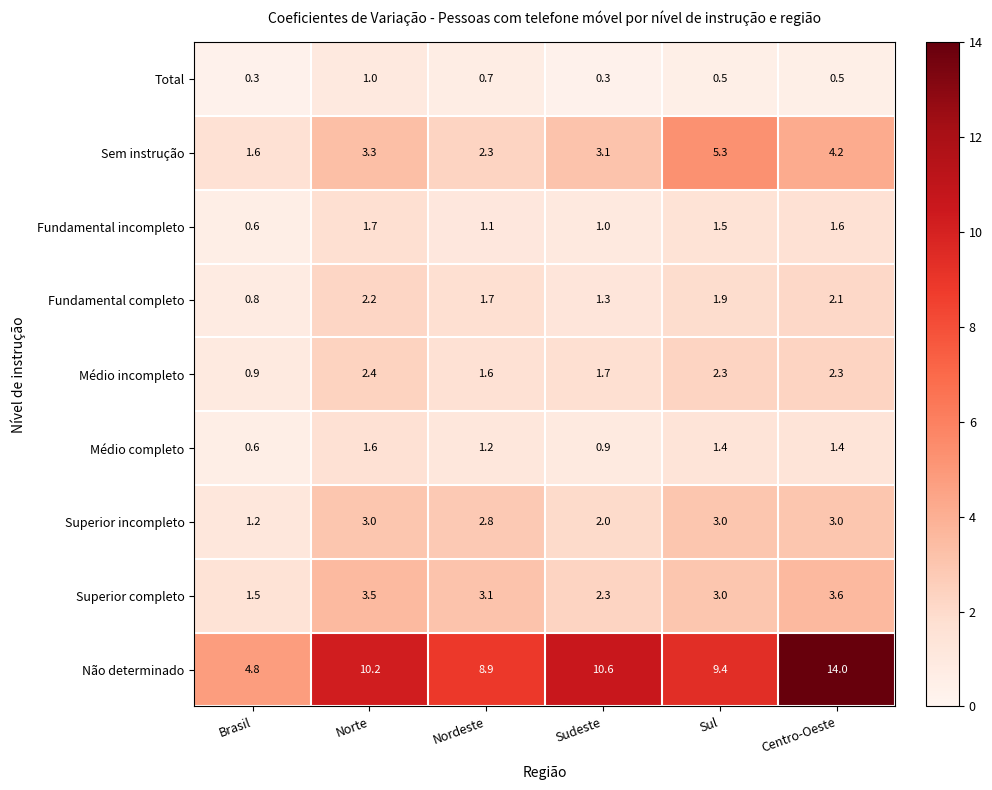

Rank the series at Norte from lowest to highest value.

Total, Médio completo, Fundamental incompleto, Fundamental completo, Médio incompleto, Superior incompleto, Sem instrução, Superior completo, Não determinado